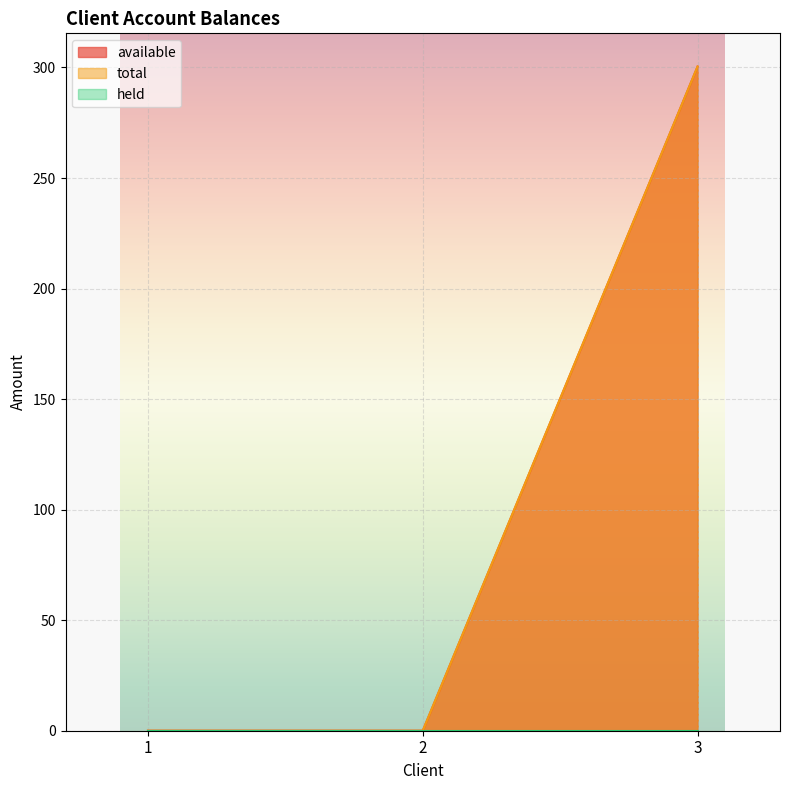

What is the average value of the available series?

100.1